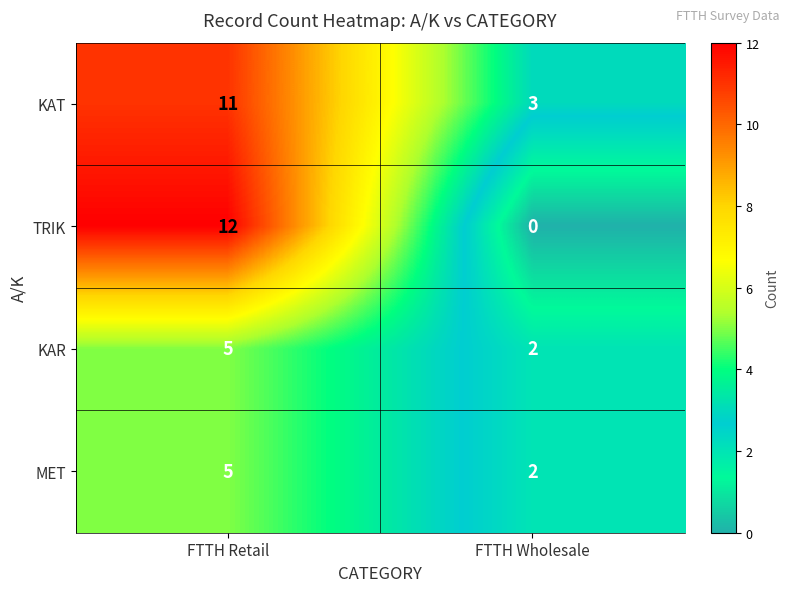

Count the number of categories in the chart.

2